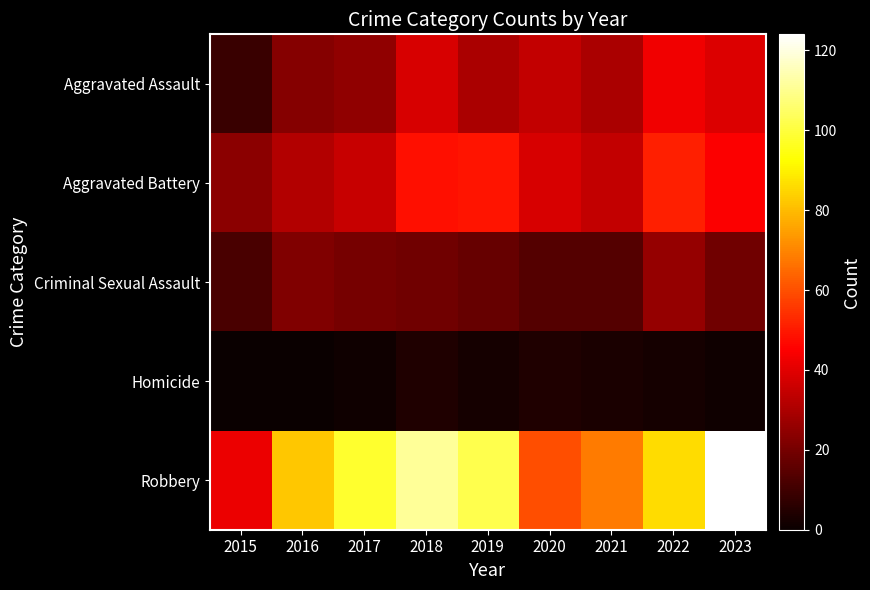

What is the difference between the highest and lowest values at 2023?

123